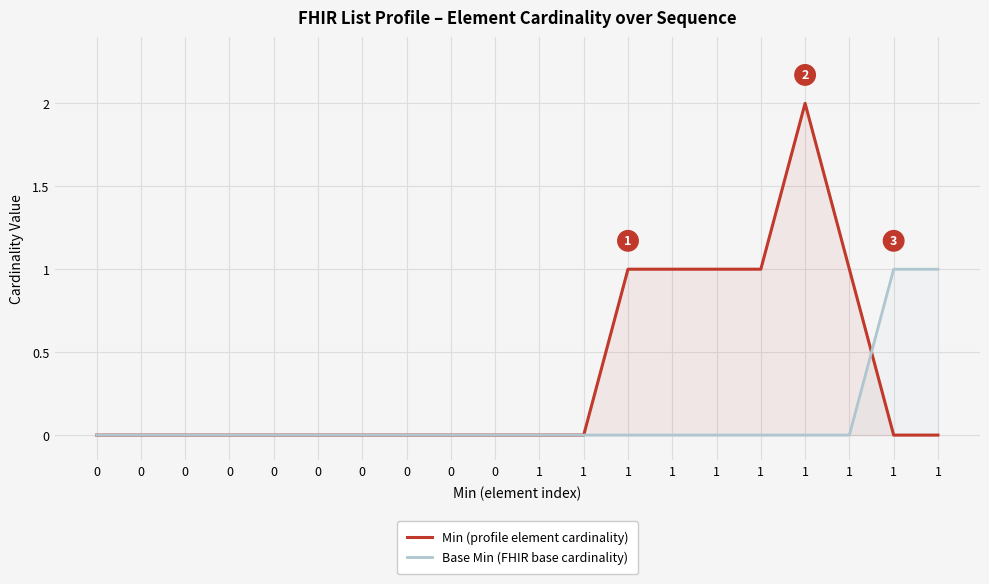

What is the maximum value for Min (profile element cardinality)?

2